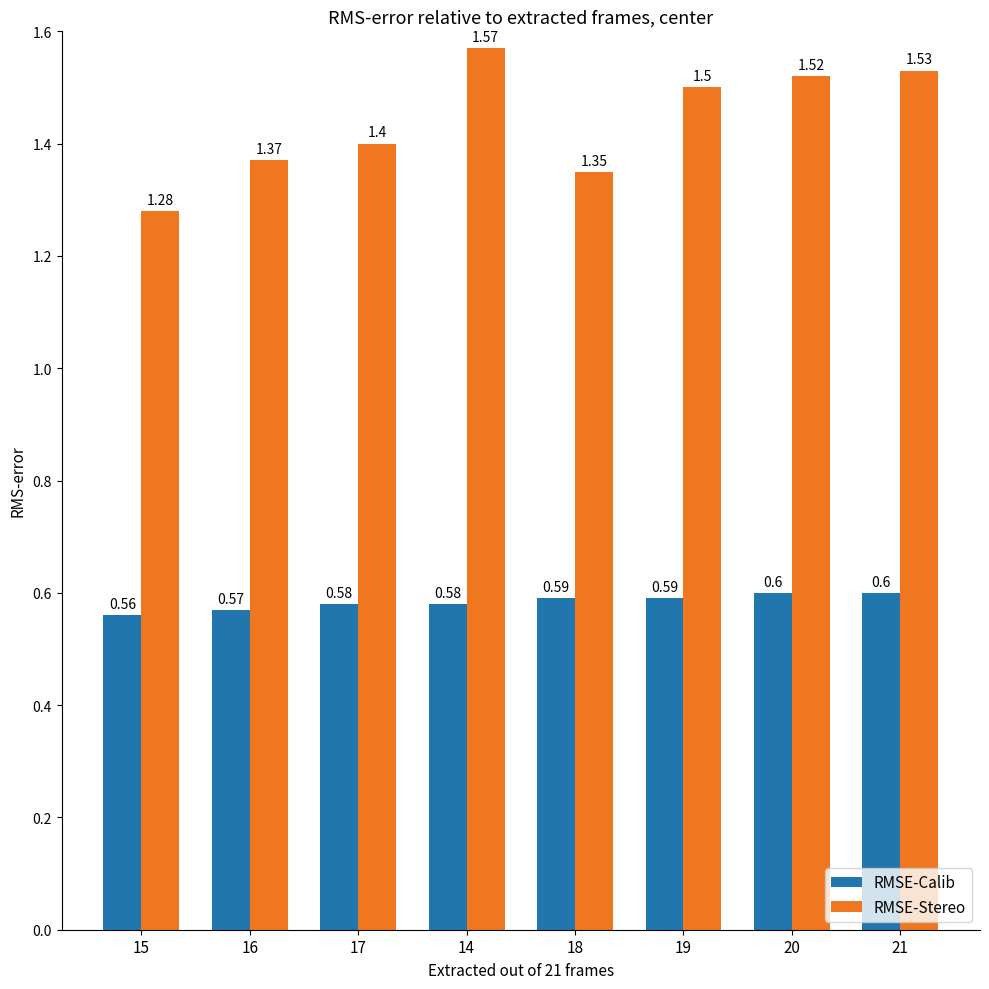

What is the label of the 3rd bar from the left?

17